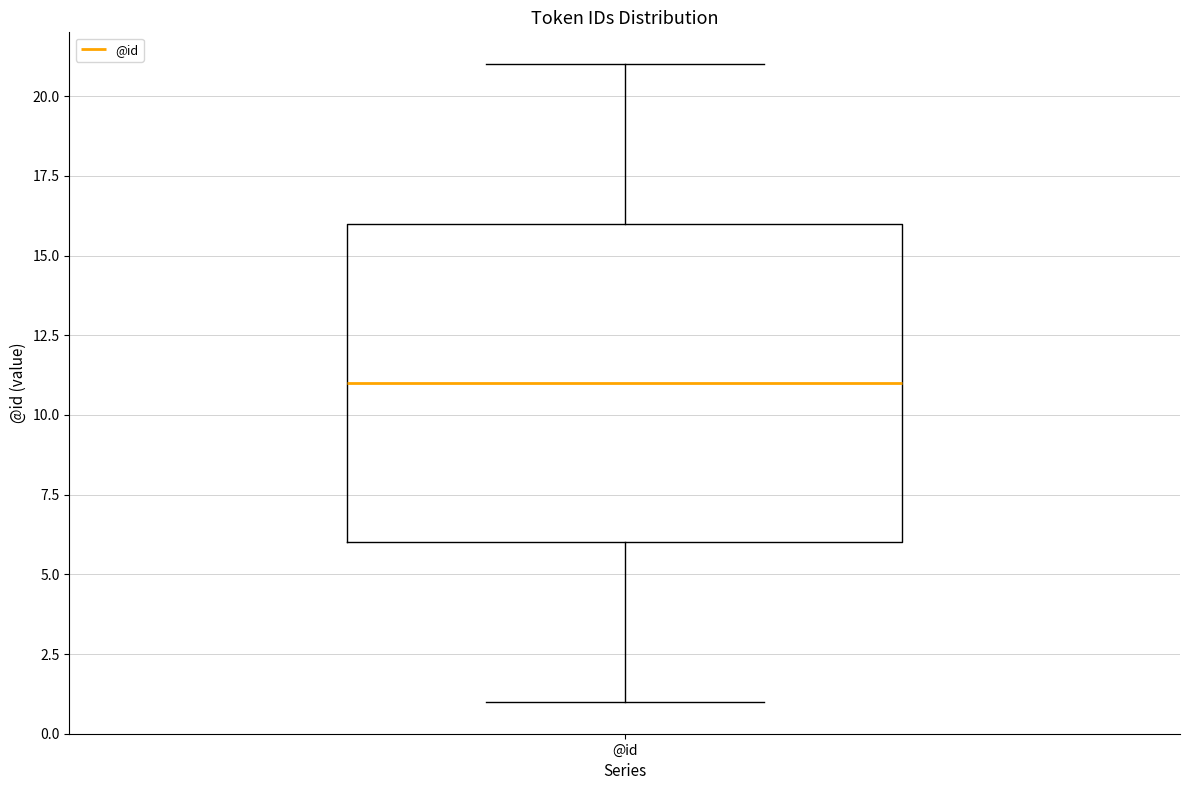

Transcribe this box plot: give where the median line is, the range the box spans, and where the two whiskers end, as read against the y-axis. The values are not printed on the chart, so give them approximately, as read against the axis.

median 11, box 6 to 16, whiskers 1 to 21